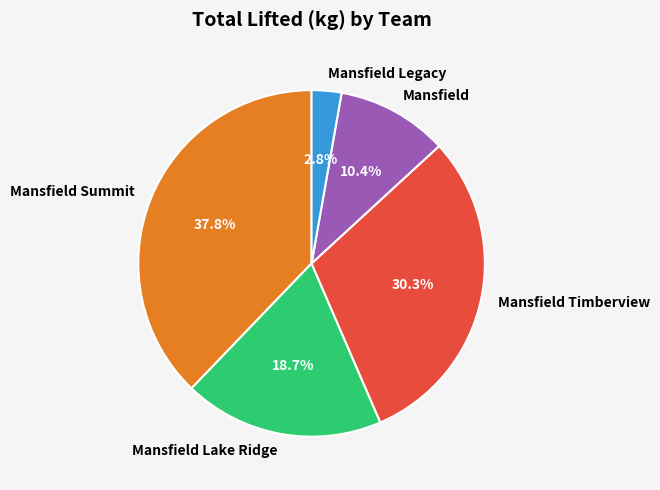

Which slice is the largest?

Mansfield Summit